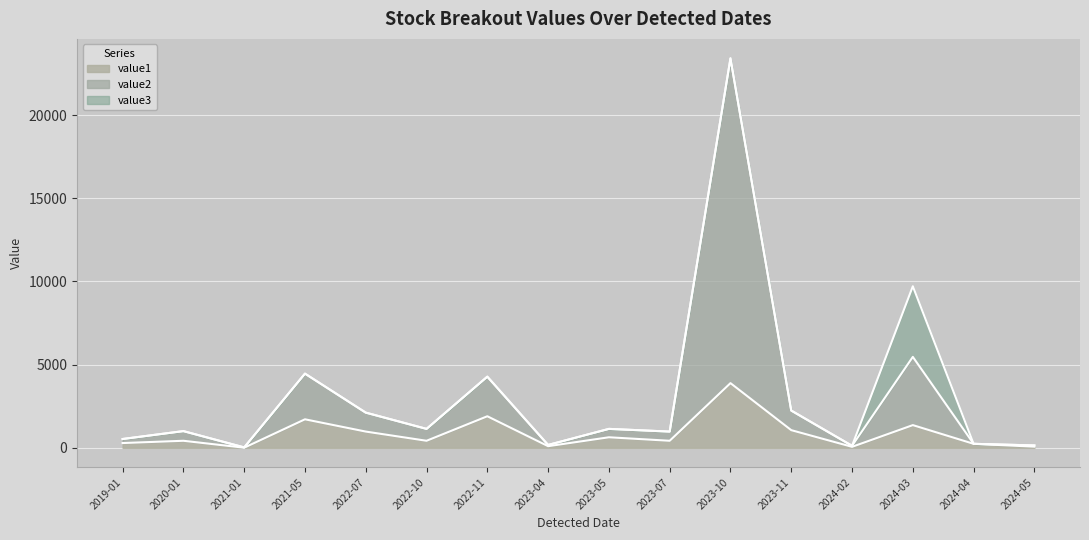

At how many categories does at least one series exceed 21533?

1